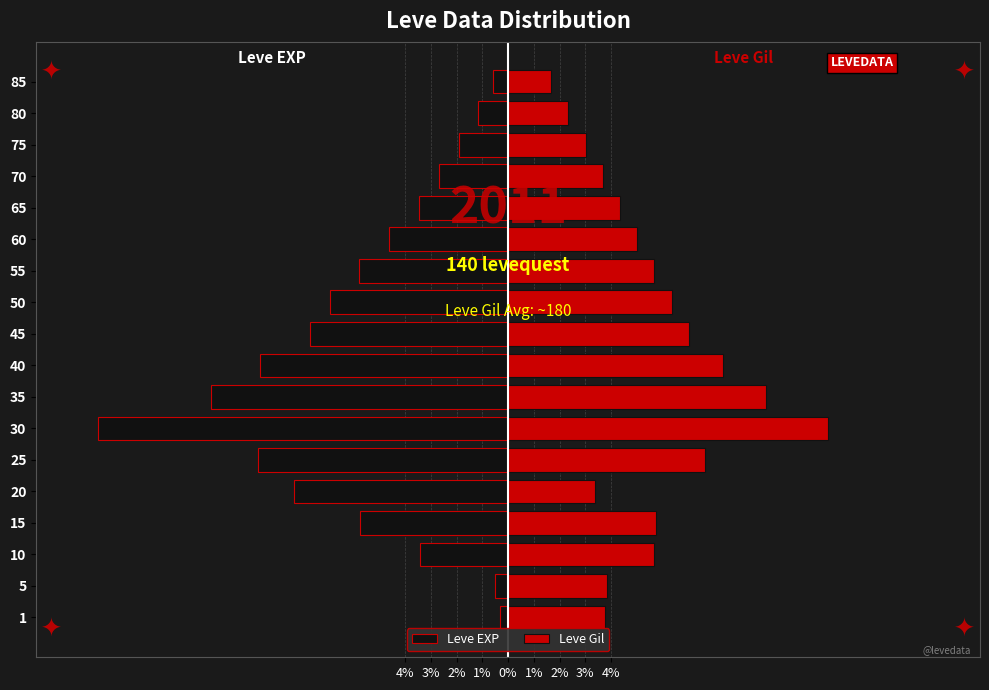

How many categories are shown in the chart?

18